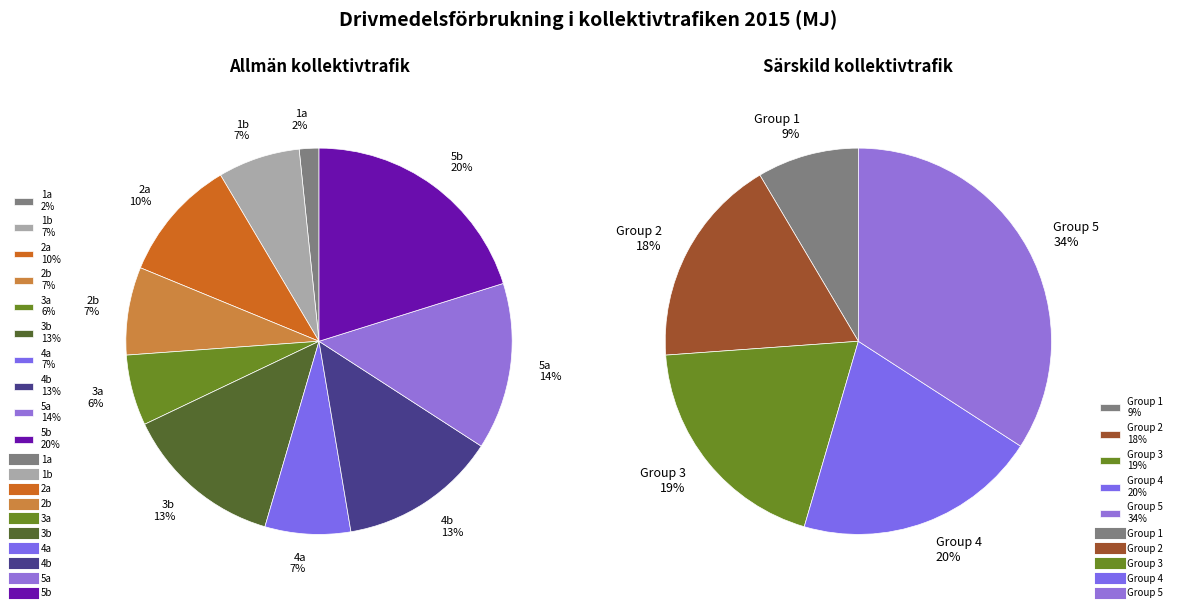

Which series has the widest spread of values?

Group 3